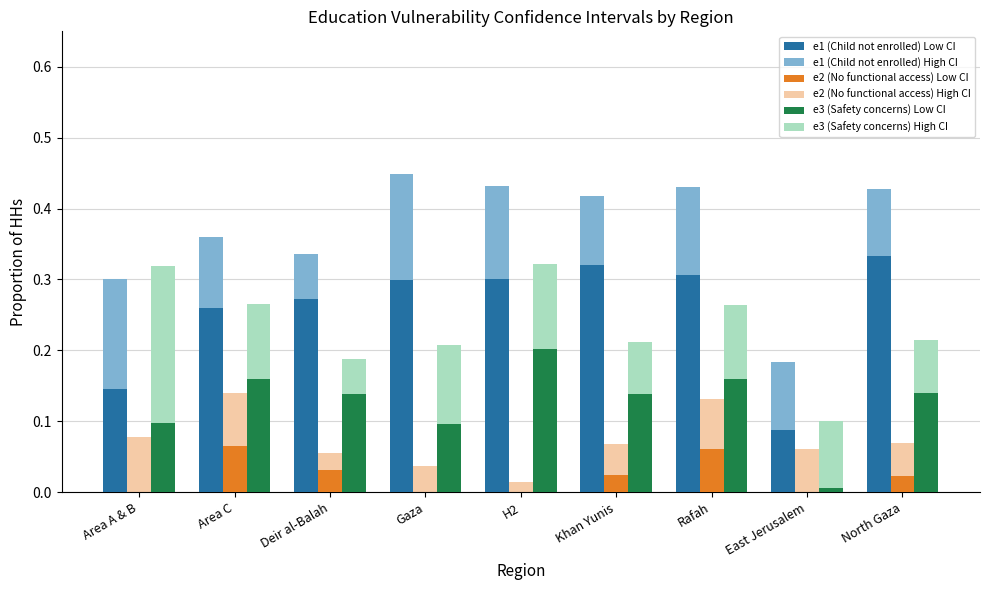

At which category does the chart reach its peak across all series?

Gaza